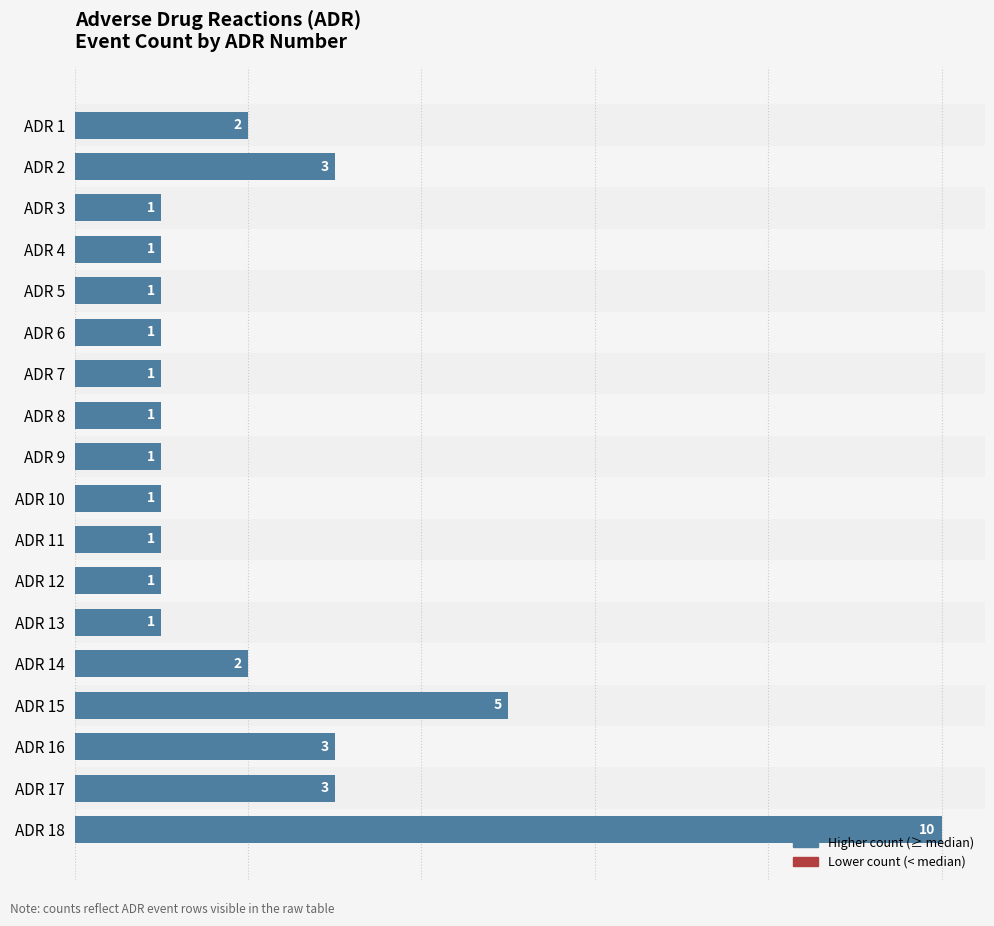

How many bars are there in total?

18